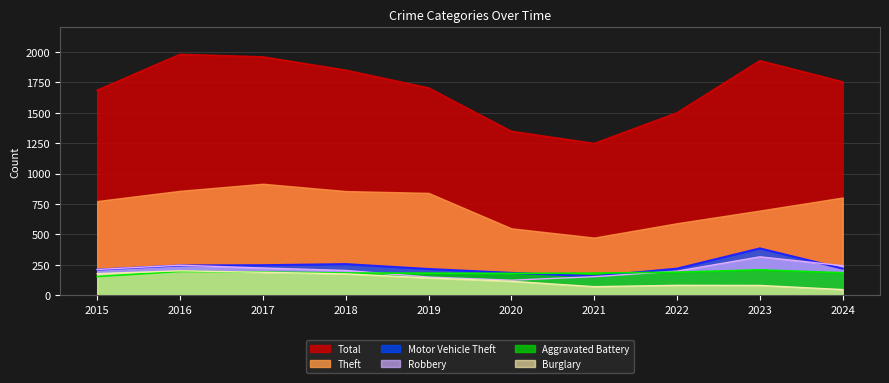

Which series has the largest total across all categories?

Total